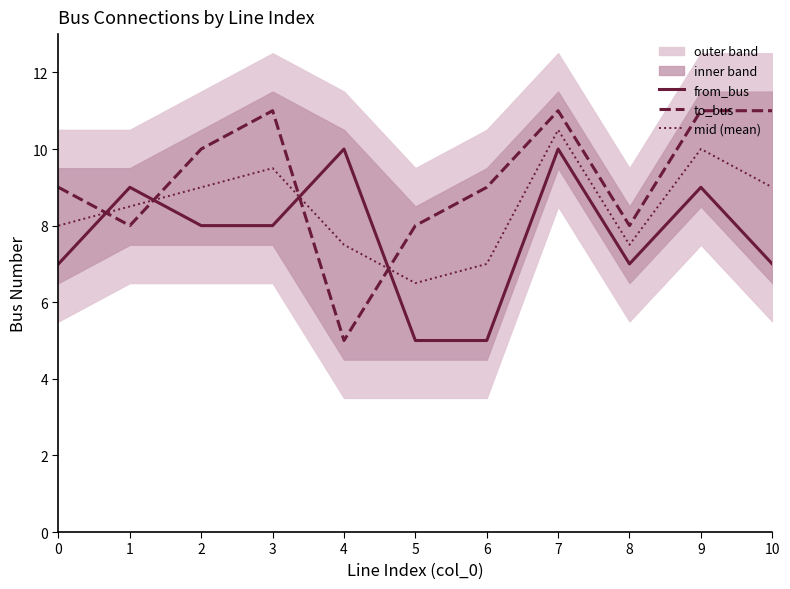

How many values in the to_bus series are below 9?

4